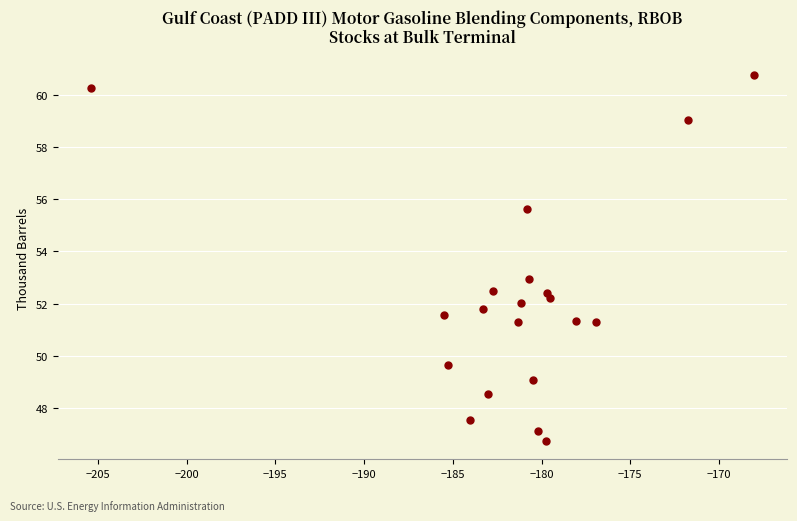

What is the range of X values (max minus min)?

37.4